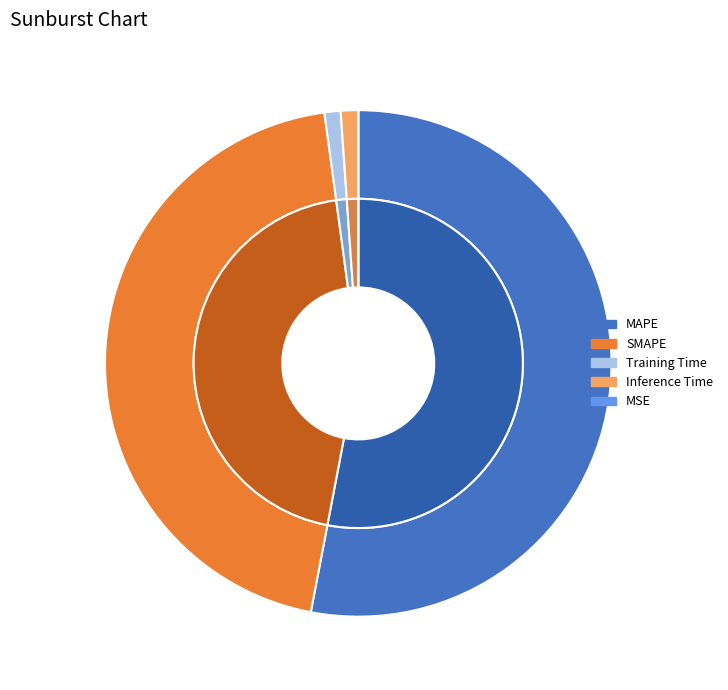

Rank the categories by value from lowest to highest.

MSE, Training Time, Inference Time, SMAPE, MAPE